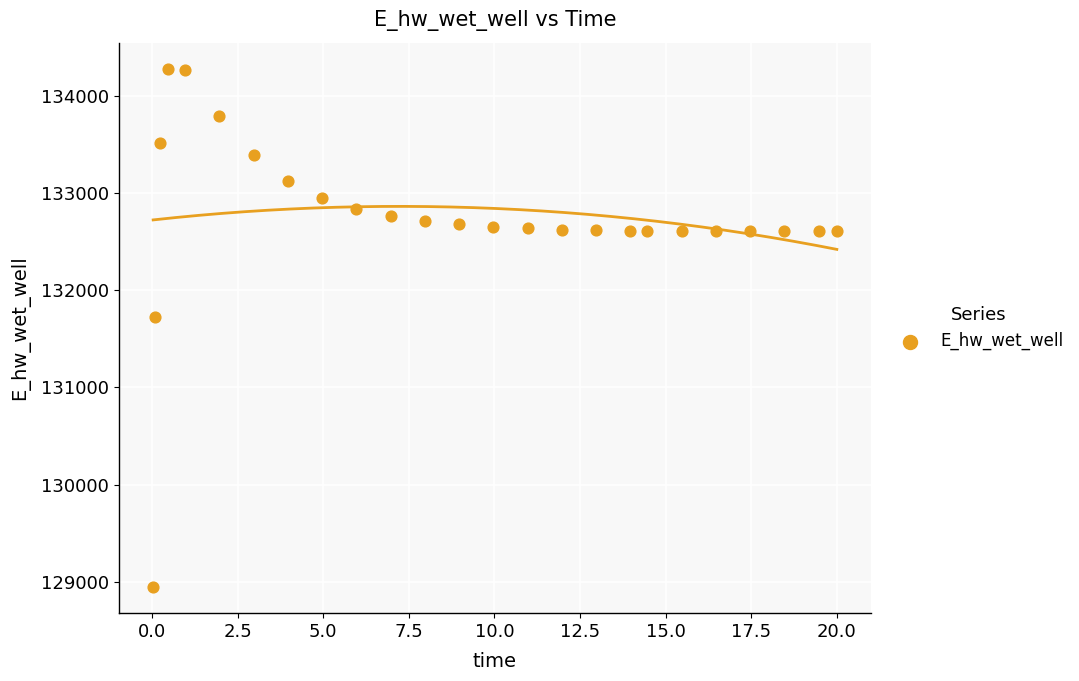

What is the range of X values (max minus min)?

20.0